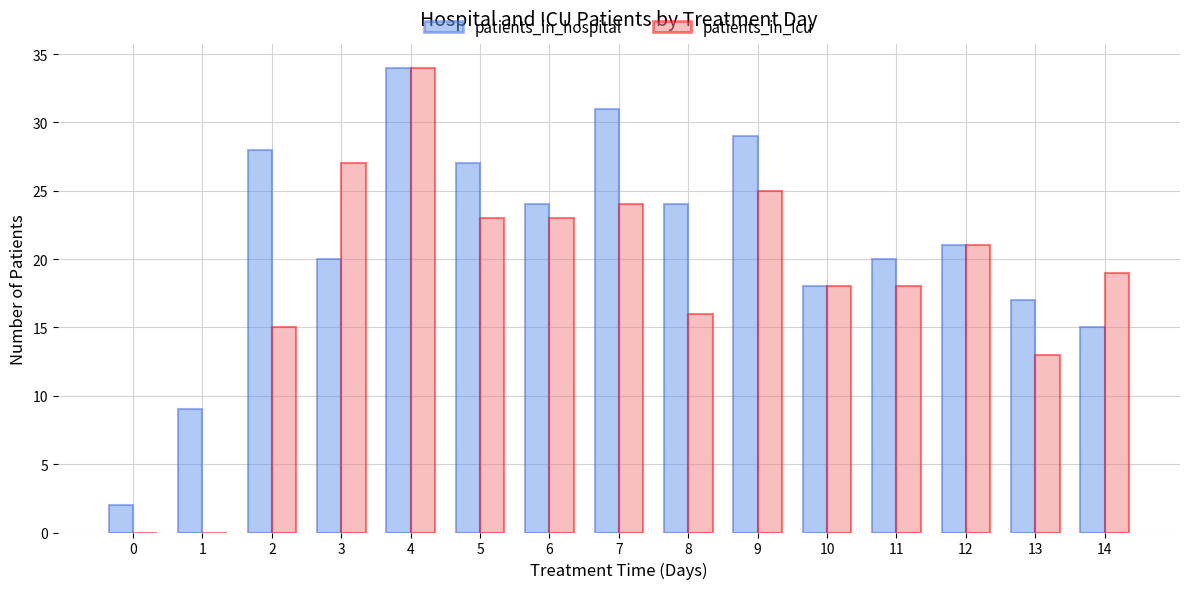

Reading left to right, list all the values displayed in this chart.

patients_in_hospital: 0=2	1=9	2=28	3=20	4=34	5=27	6=24	7=31	8=24	9=29	10=18	11=20	12=21	13=17	14=15
patients_in_icu: 0=0	1=0	2=15	3=27	4=34	5=23	6=23	7=24	8=16	9=25	10=18	11=18	12=21	13=13	14=19